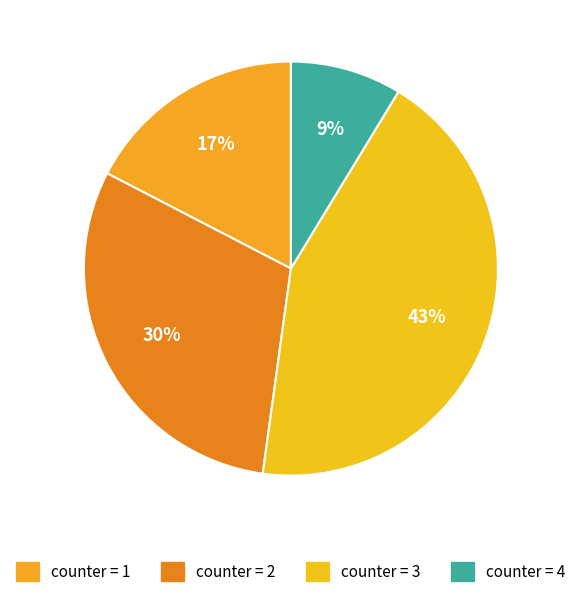

Count the number of slices in the pie.

4